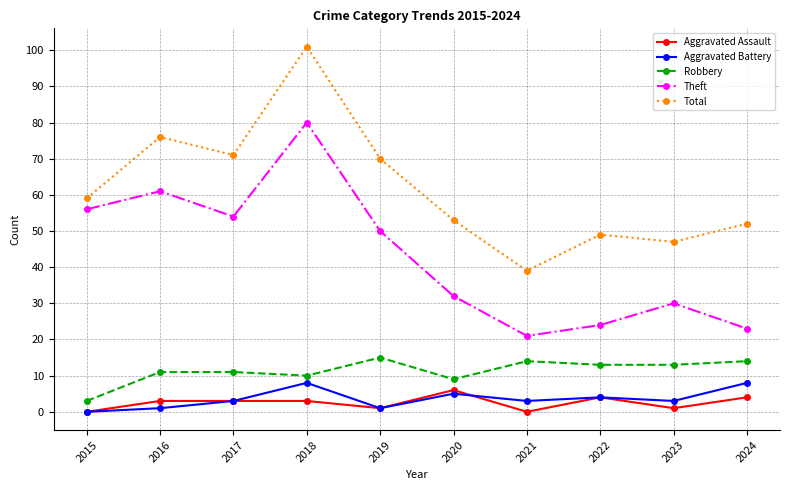

What is the total value across all series at 2021?

77